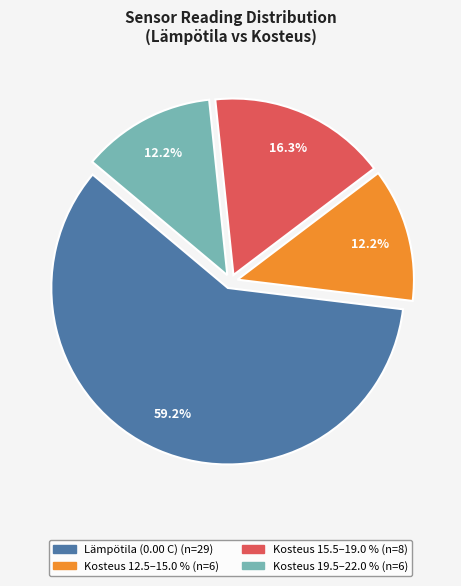

Is there a majority slice in this chart?

Yes